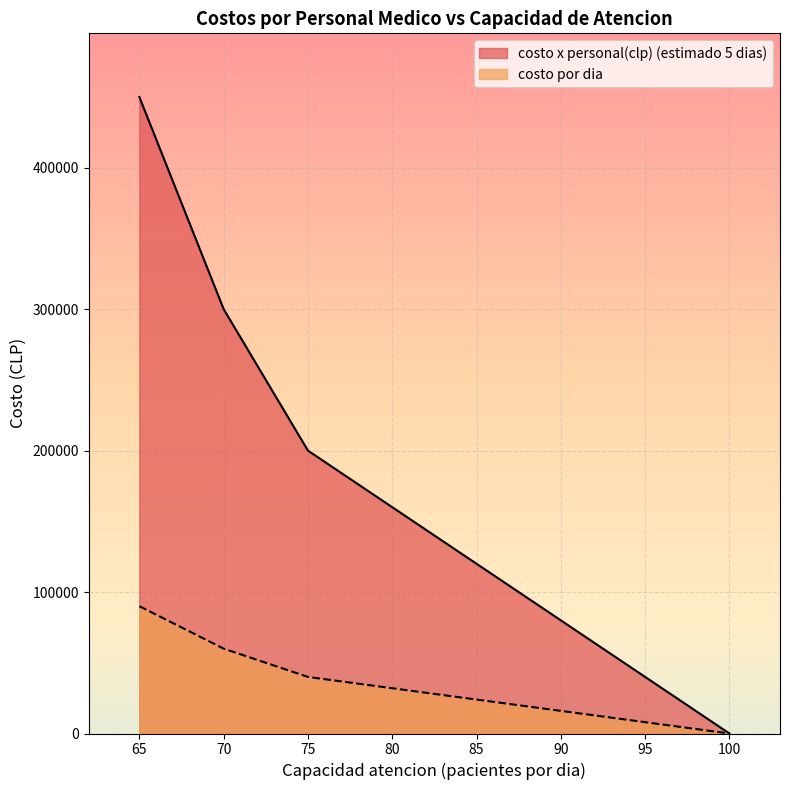

True or false: costo x personal(clp) (estimado 5 dias) and costo por dia intersect in this chart.

False